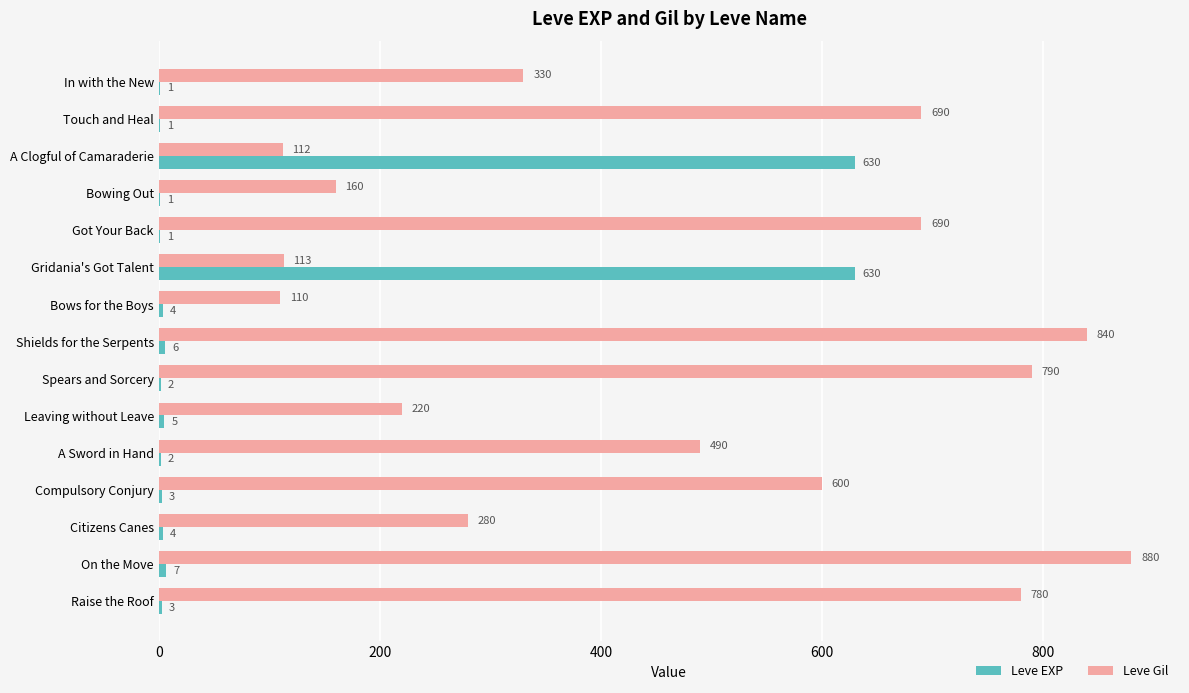

Which series has the largest total across all categories?

Leve Gil